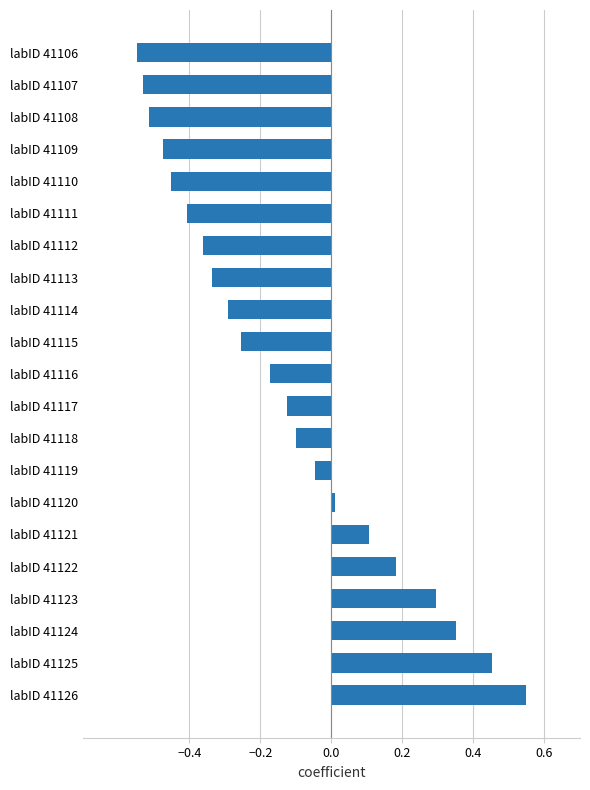

Between labID 41117 and labID 41124, which is larger?

labID 41124